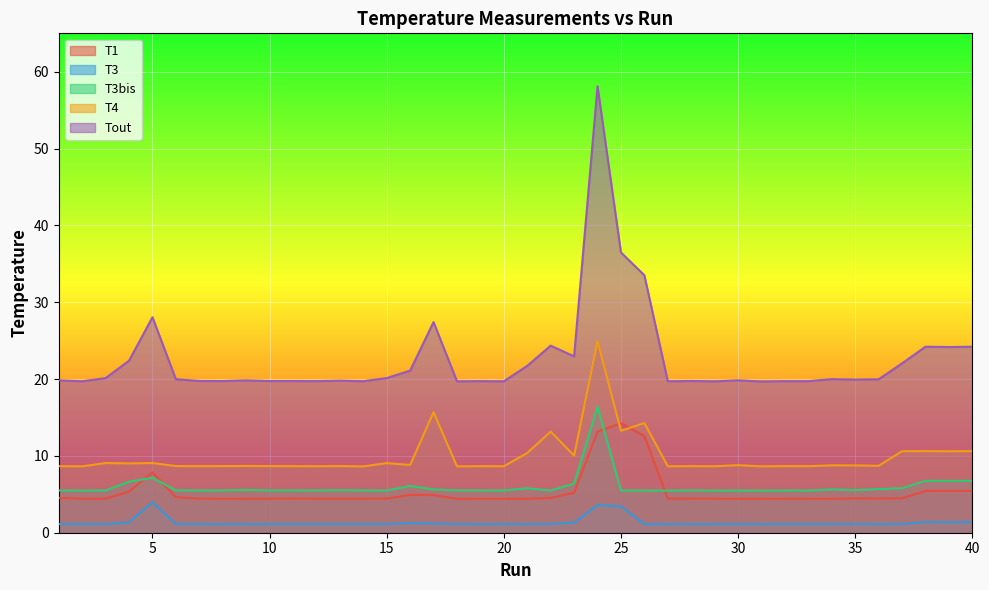

What value does the T3bis series have at 31?

5.5